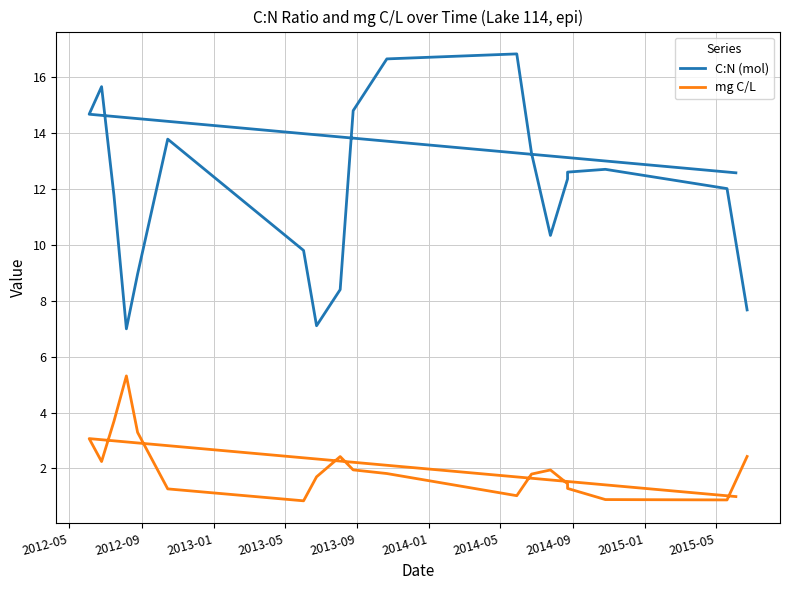

In mg C/L, how many points are lower than both neighbors (excluding endpoints)?

4